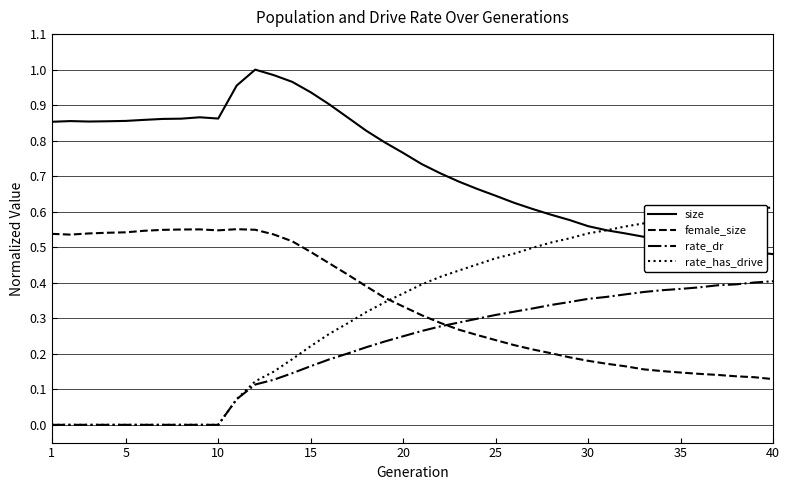

List the series in order of their peak value, lowest first.

rate_dr, female_size, rate_has_drive, size